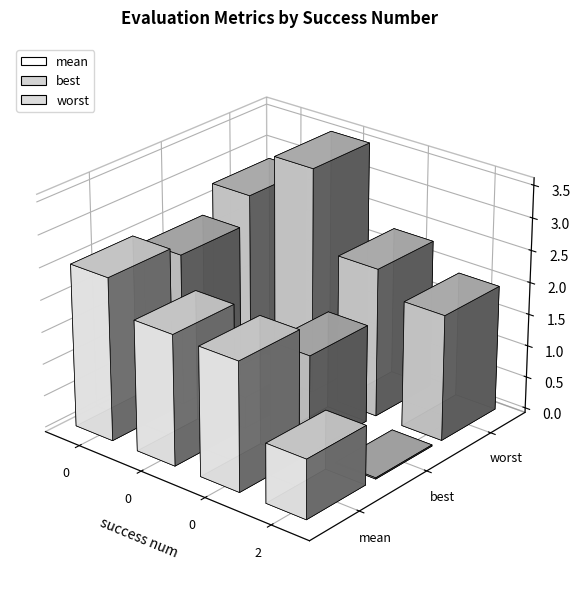

What is the sum of all worst values?

10.6